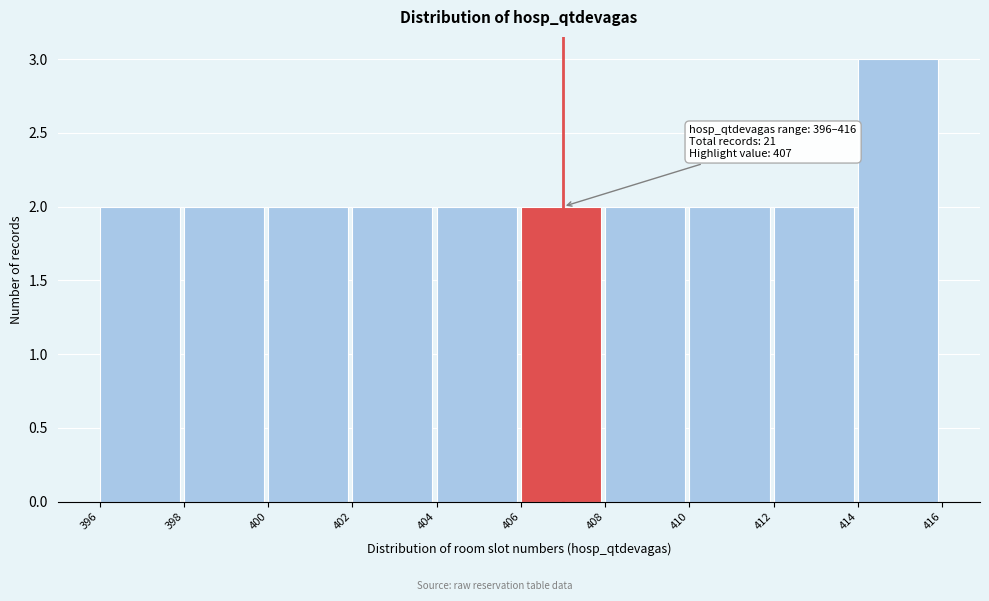

Over which range of the x-axis is the bar tallest?

414 to 416